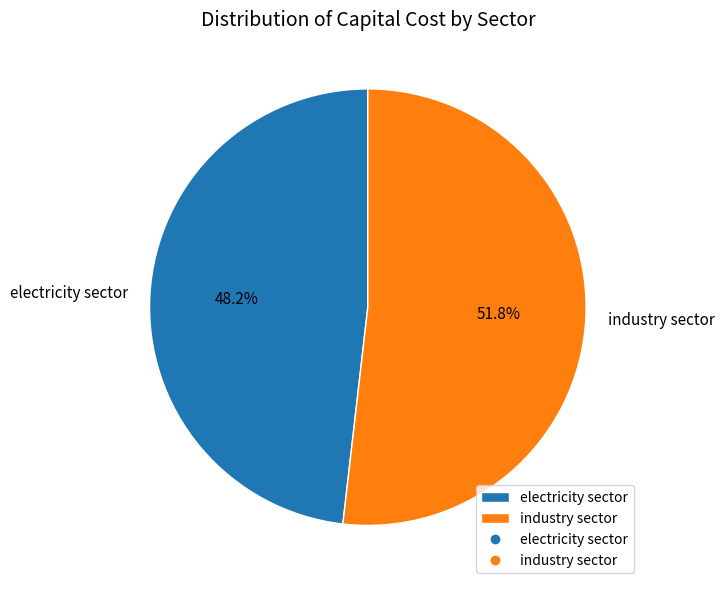

What percentage is the electricity sector slice, to the nearest percent?

48%